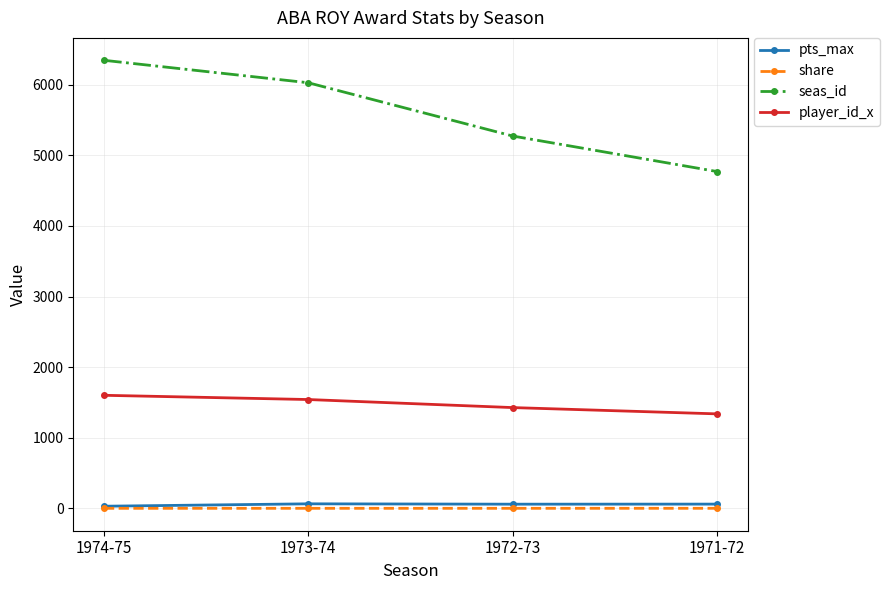

What is the total value across all series at 1972-73?

6759.4